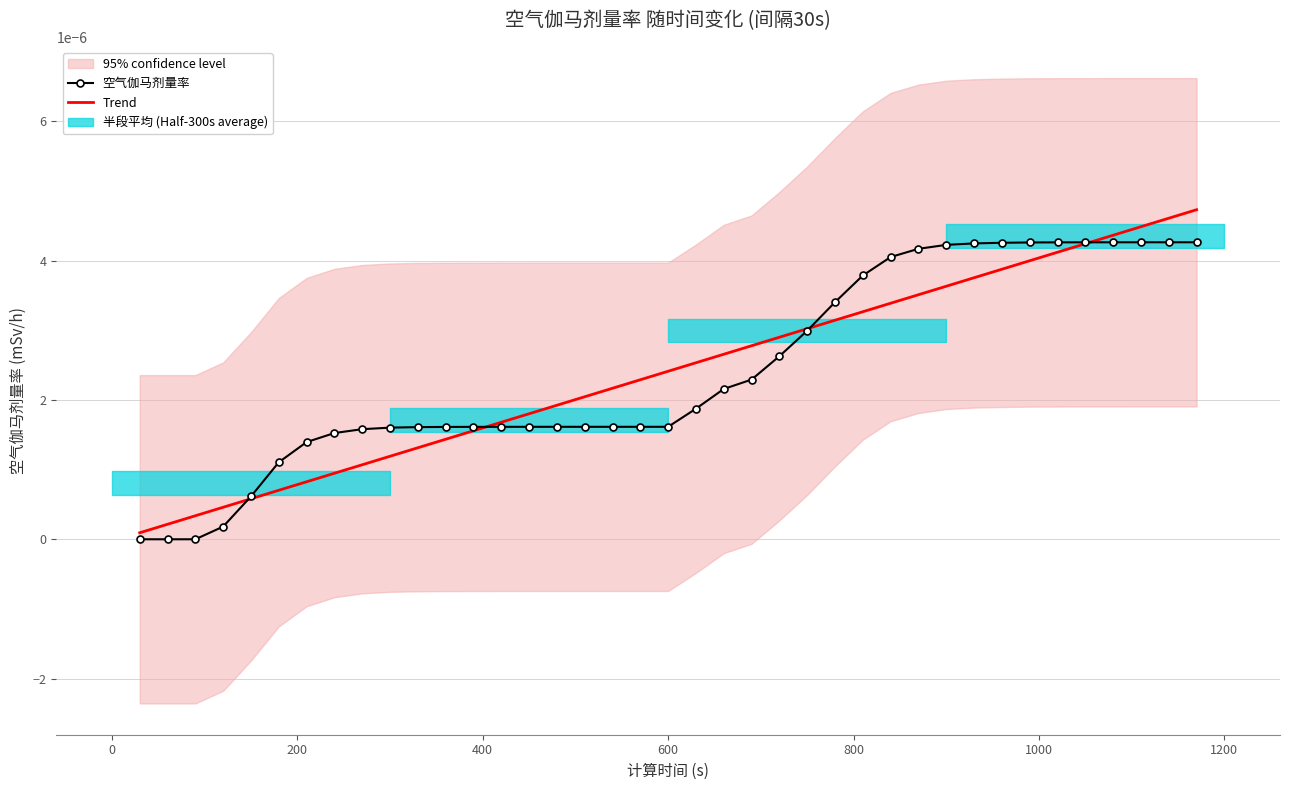

Which series has the largest total across all categories?

空气伽马剂量率